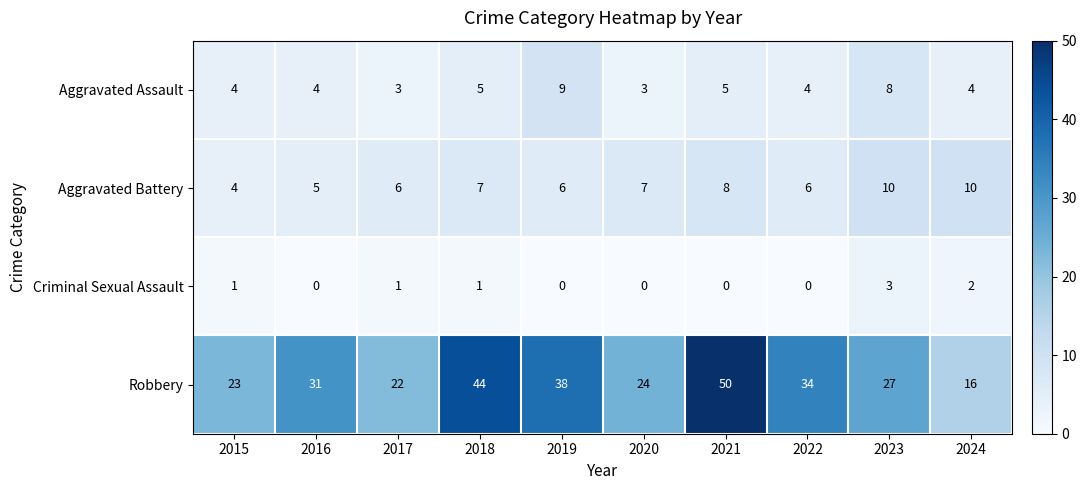

Which series has the largest total across all categories?

Robbery